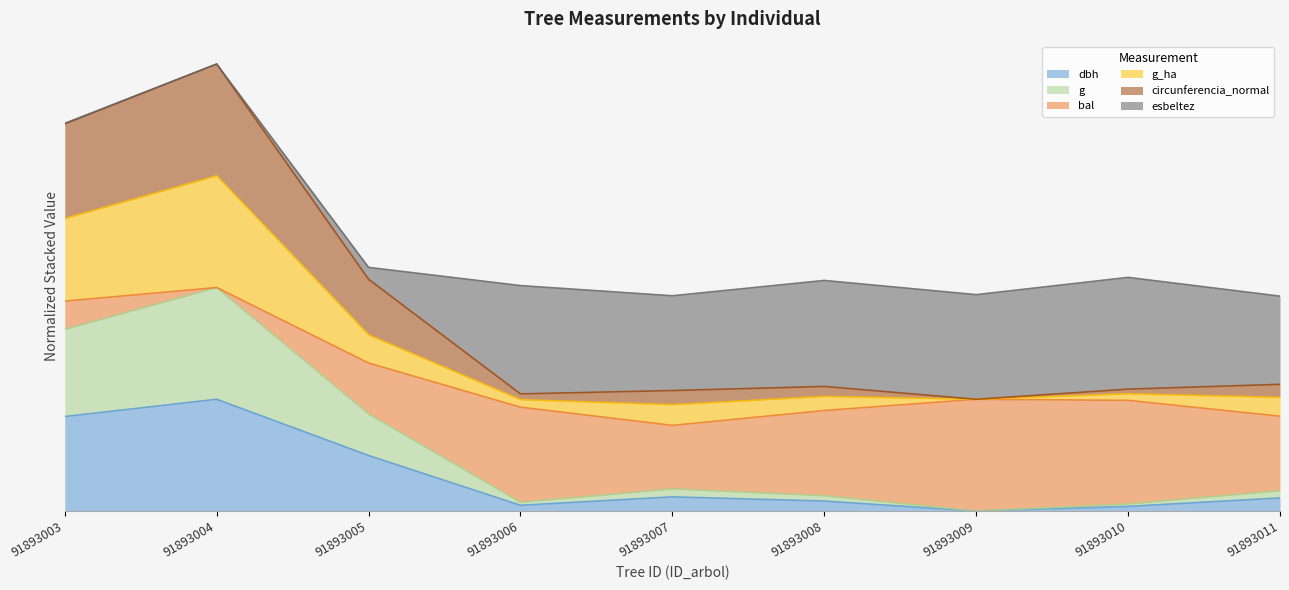

Where is the first local maximum for dbh?

91893004